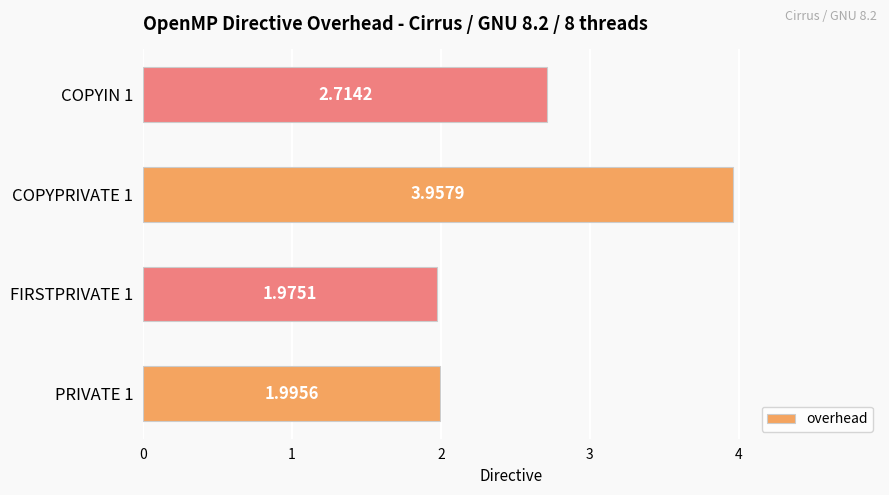

What is the ratio of the value at PRIVATE 1 to the value at FIRSTPRIVATE 1?

1.0